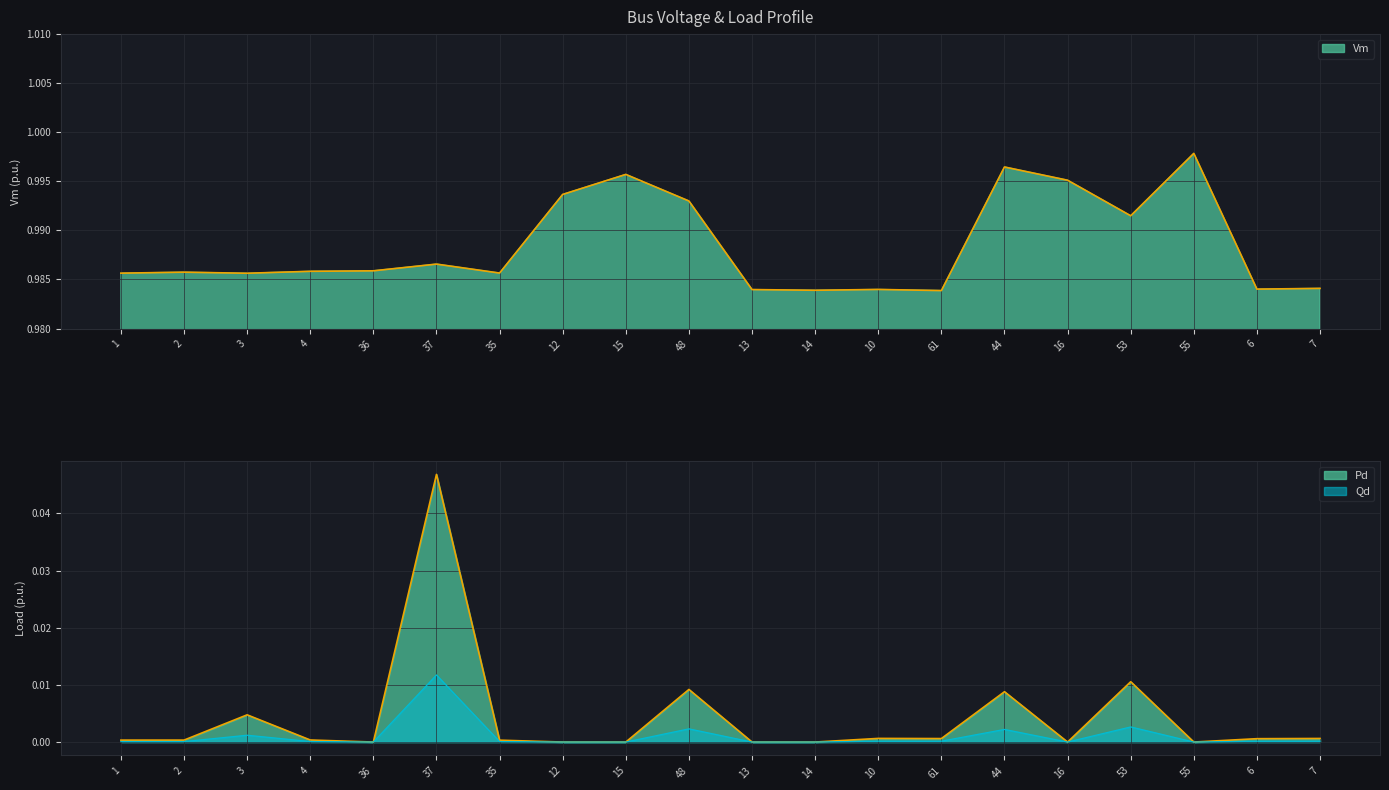

At how many categories does at least one series exceed 0?

20